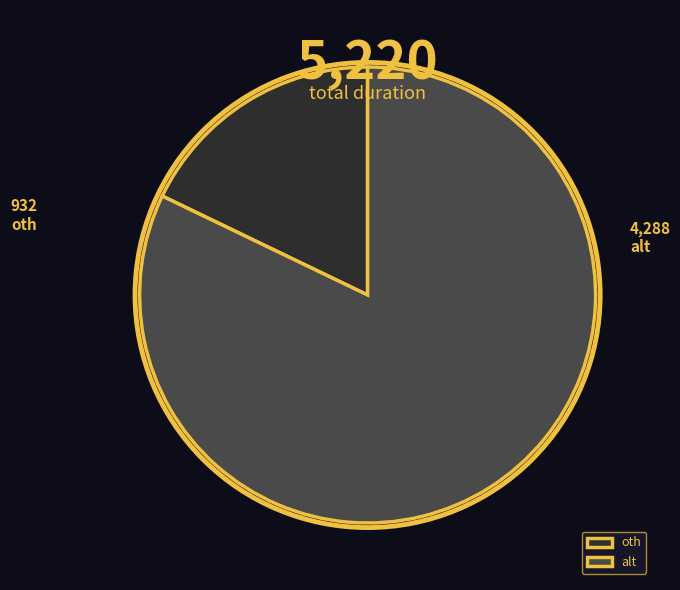

How many segments does this pie chart have?

2